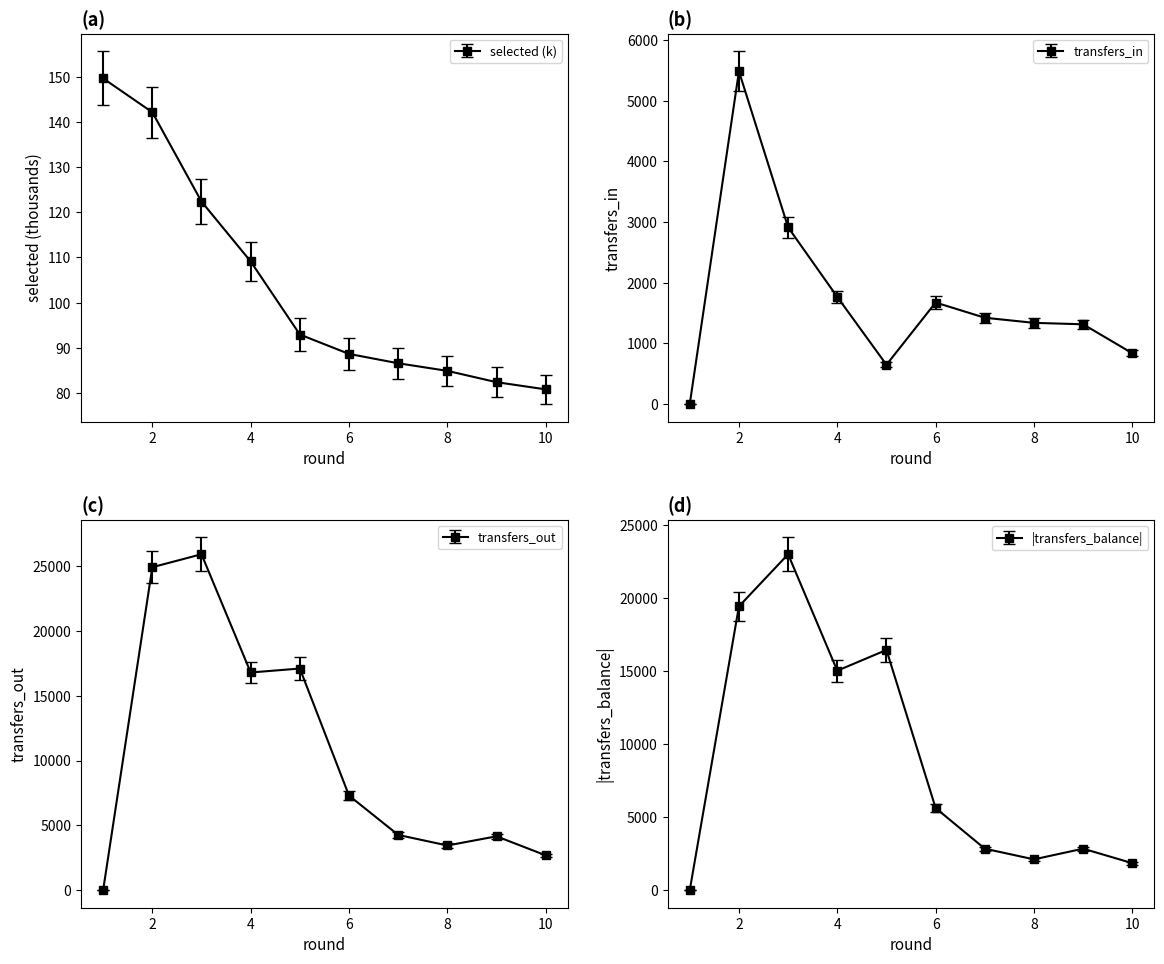

Where do transfers_balance and selected first cross each other?

1 and 2